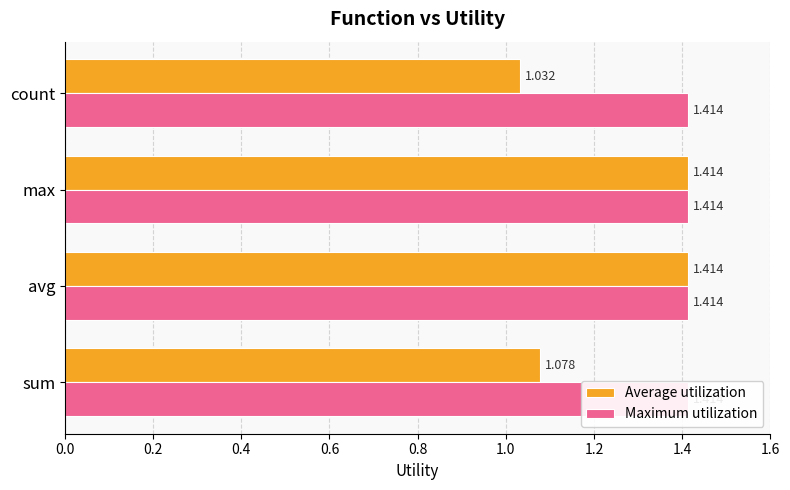

How many categories are shown in the chart?

4